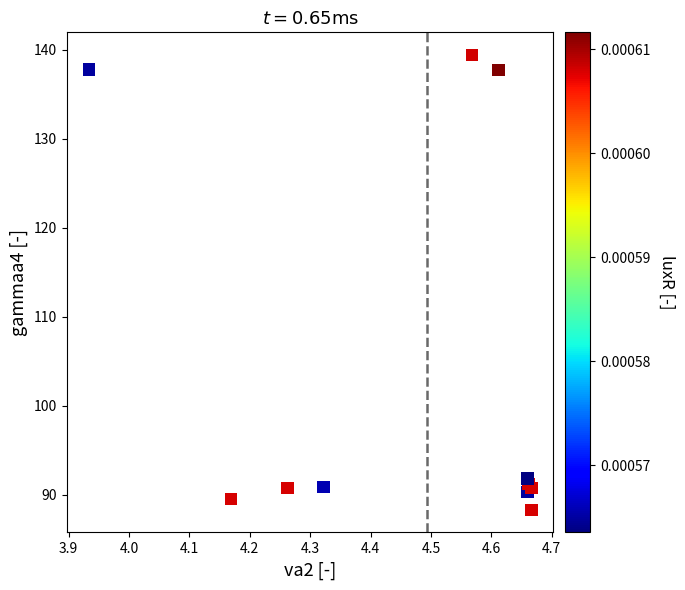

What Y value in the scatter plot is closest to 113?

91.8